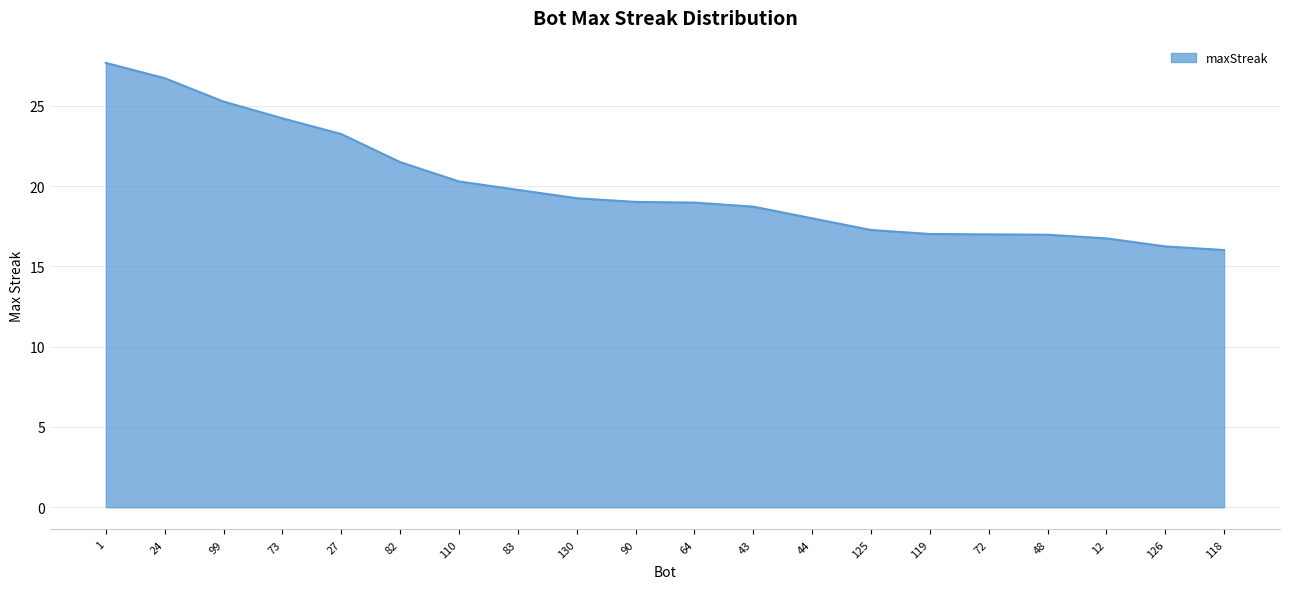

Reading right to left, what are all the values shown in this chart?

118=16.0	126=16.3	12=16.7	48=17.0	72=17.0	119=17.0	125=17.3	44=18.0	43=18.7	64=19.0	90=19.0	130=19.3	83=19.8	110=20.3	82=21.5	27=23.2	73=24.2	99=25.3	24=26.7	1=27.7